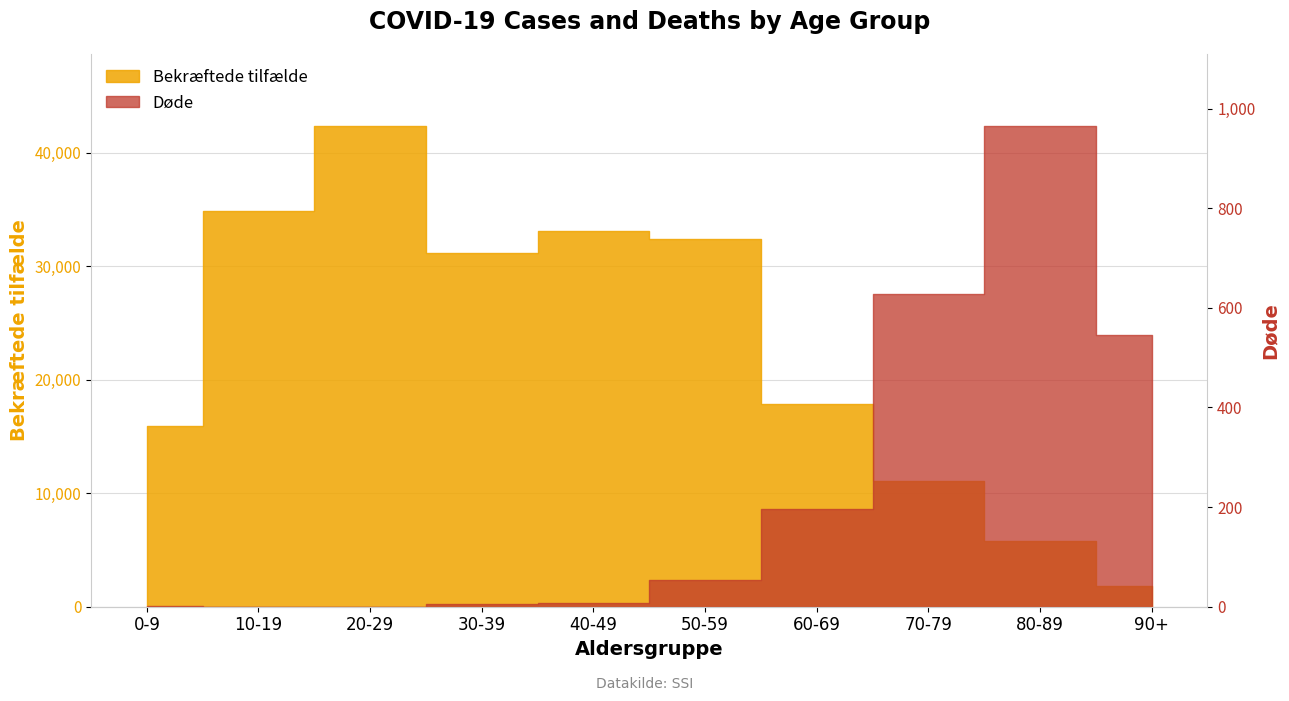

Does the chart have visible grid lines?

Yes